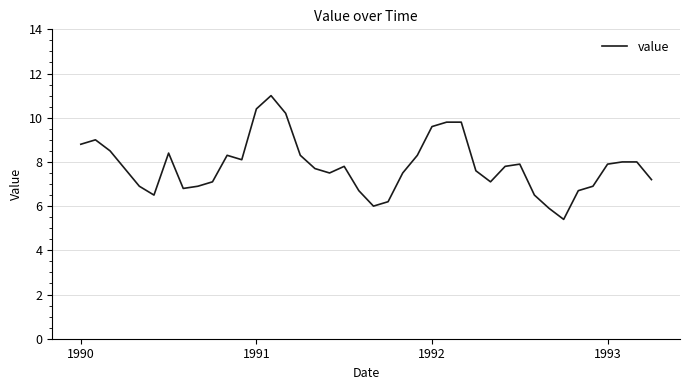

What is the greatest value displayed?

11.0